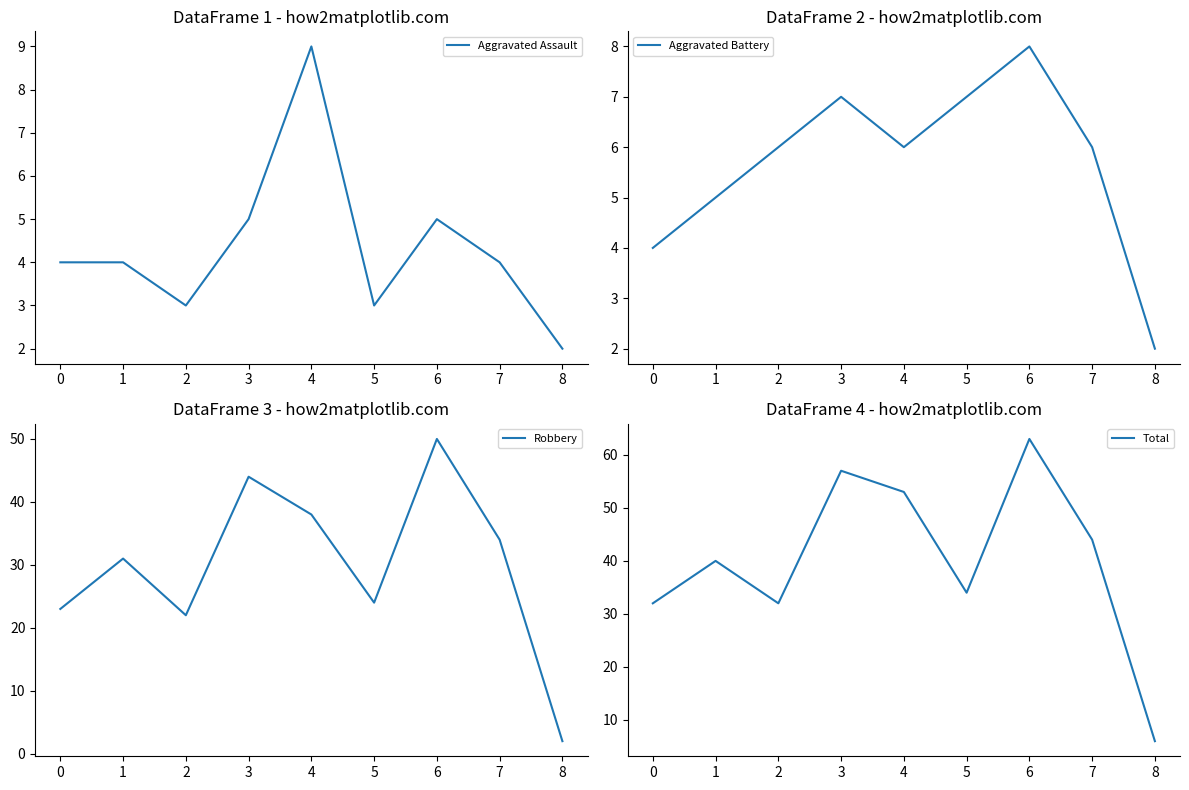

The Total series shows 21 at 5. True or false?

False